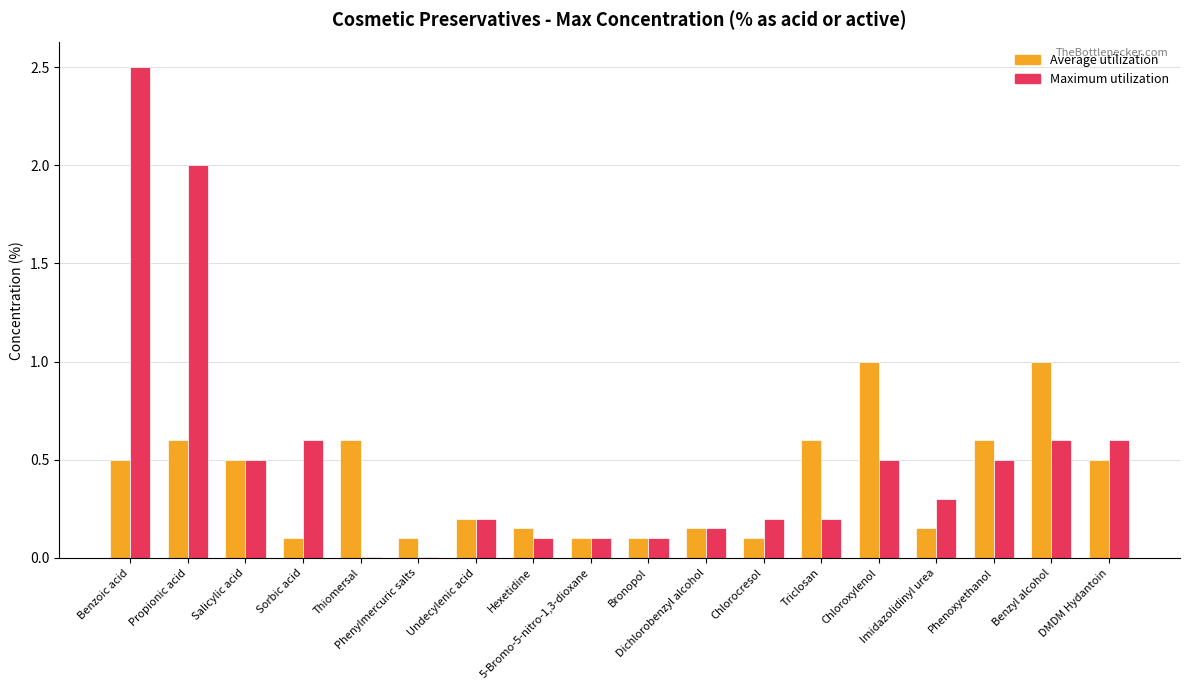

Does the chart contain stacked bars?

No